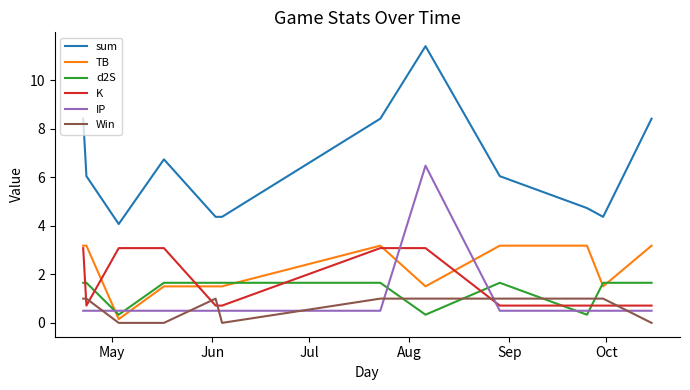

What is the lowest value of the IP series?

0.5